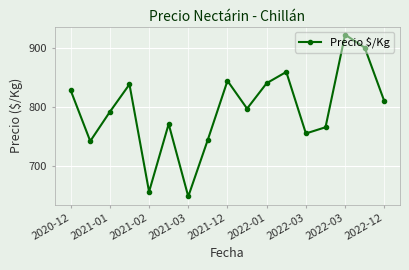

How many interior local valleys (lower than both neighbors) does the data have?

5